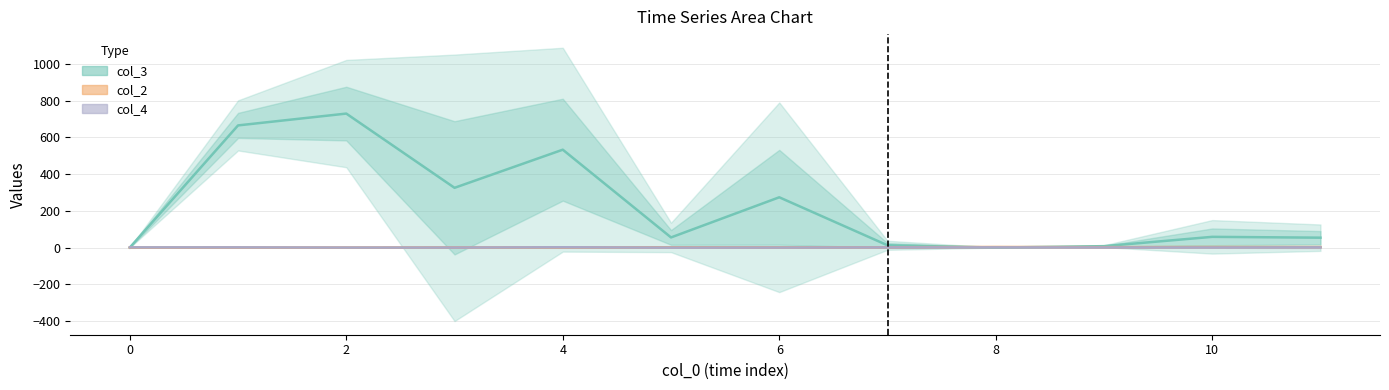

Between 8 and 8, which series saw the biggest shift?

col_3